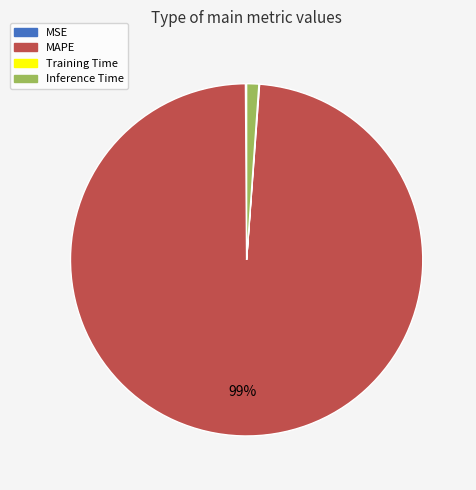

The Inference Time slice represents 1% of the pie. True or false?

True